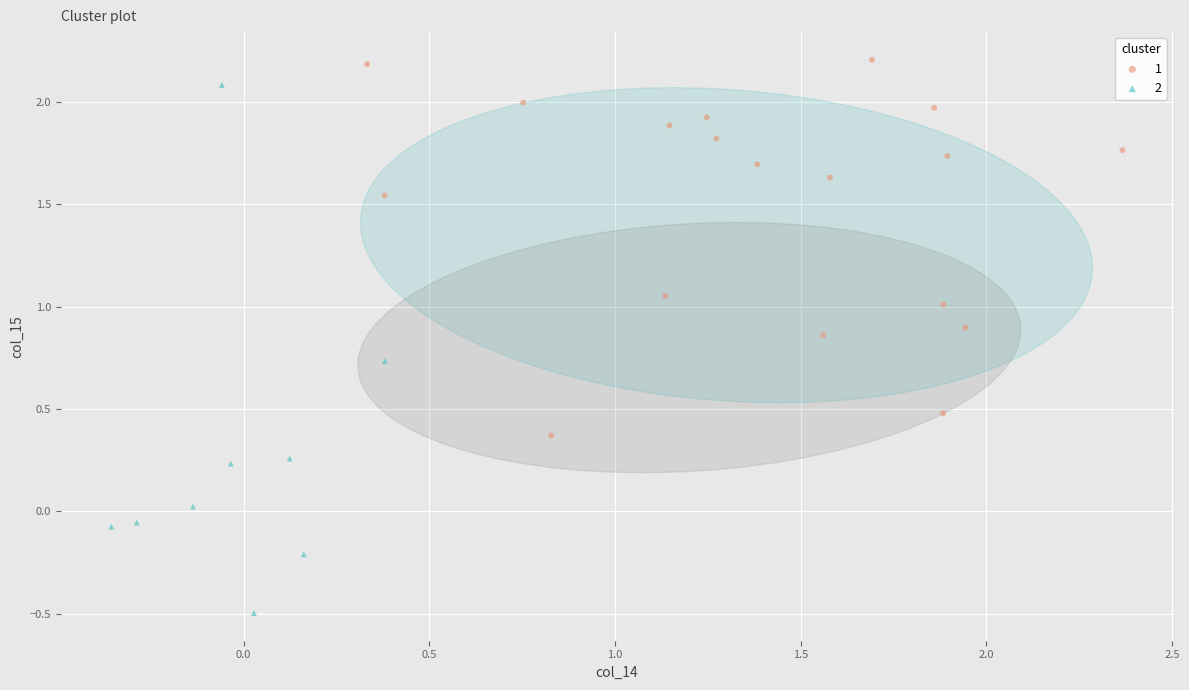

Which series reaches the maximum Y coordinate?

1